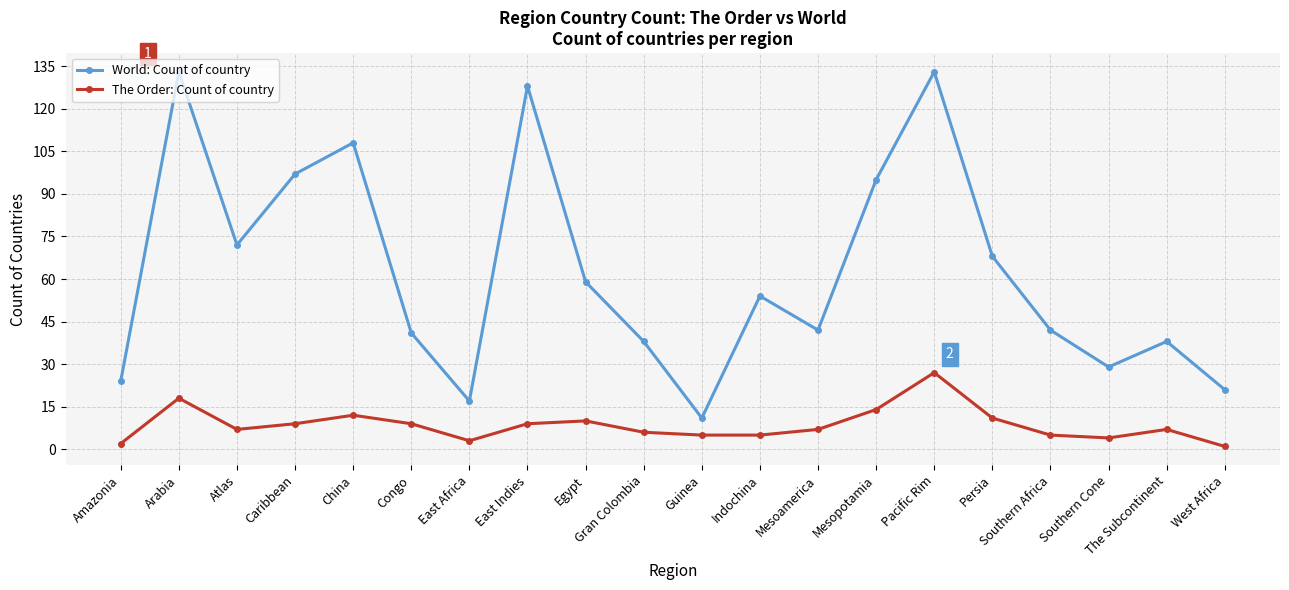

List the series in order of their peak value, lowest first.

The Order: Count of country, World: Count of country